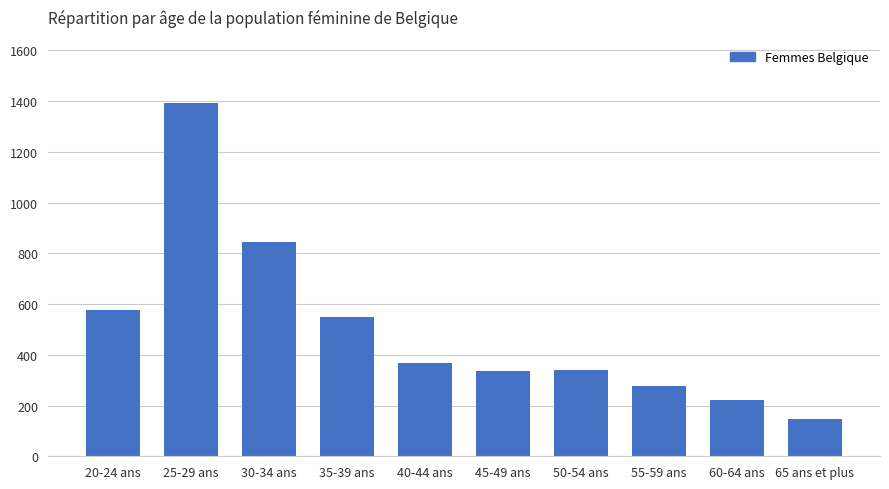

Between 35-39 ans and 50-54 ans, which is larger?

35-39 ans